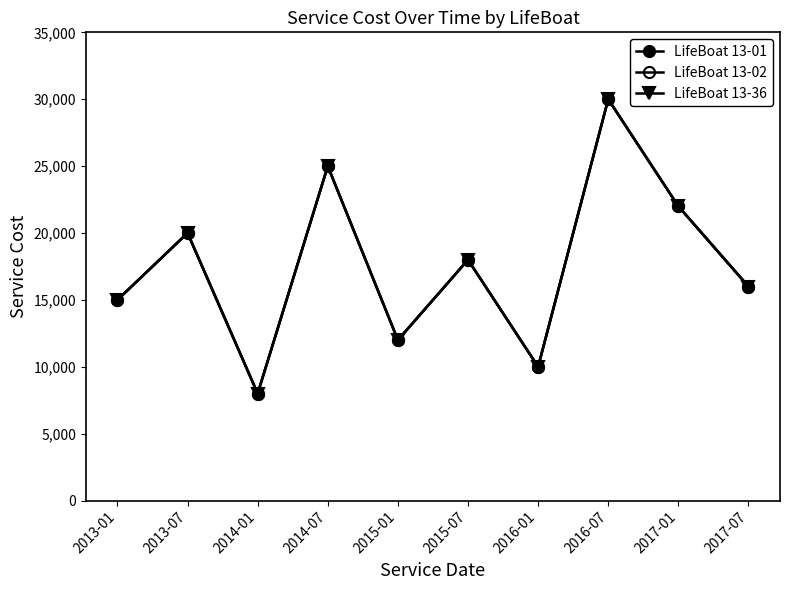

Is this an area chart (filled region under the line)?

No